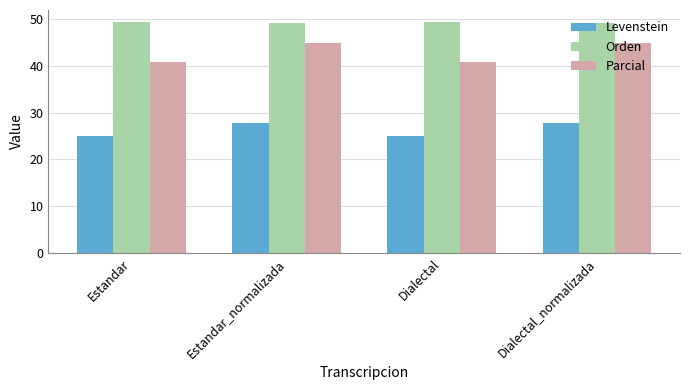

How many values in the Levenstein series are below 27?

2